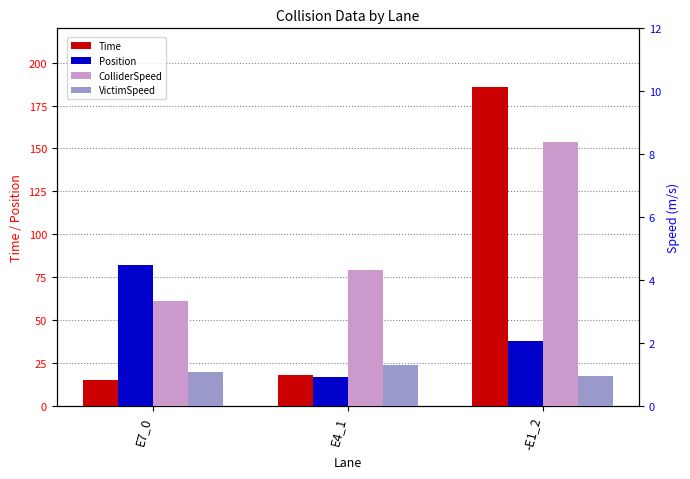

What is the average value of the Position series?

45.6